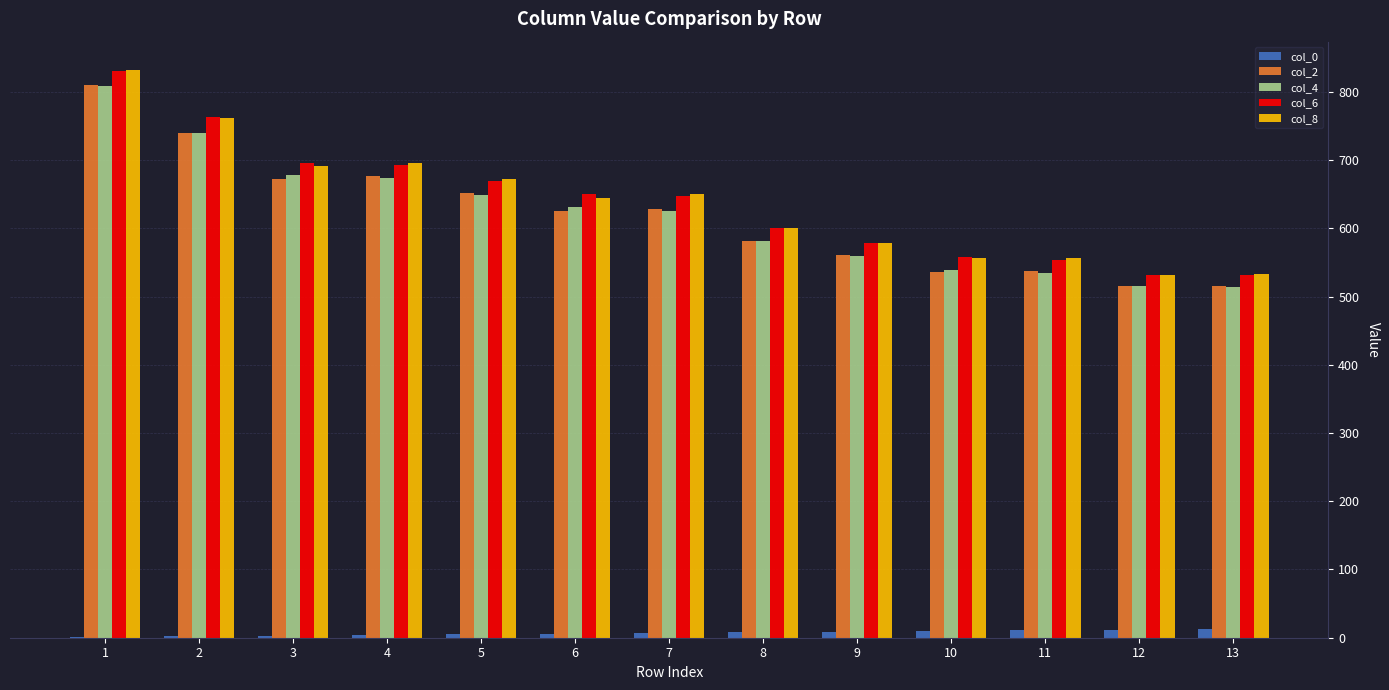

What is the total value across all series at 6?

2558